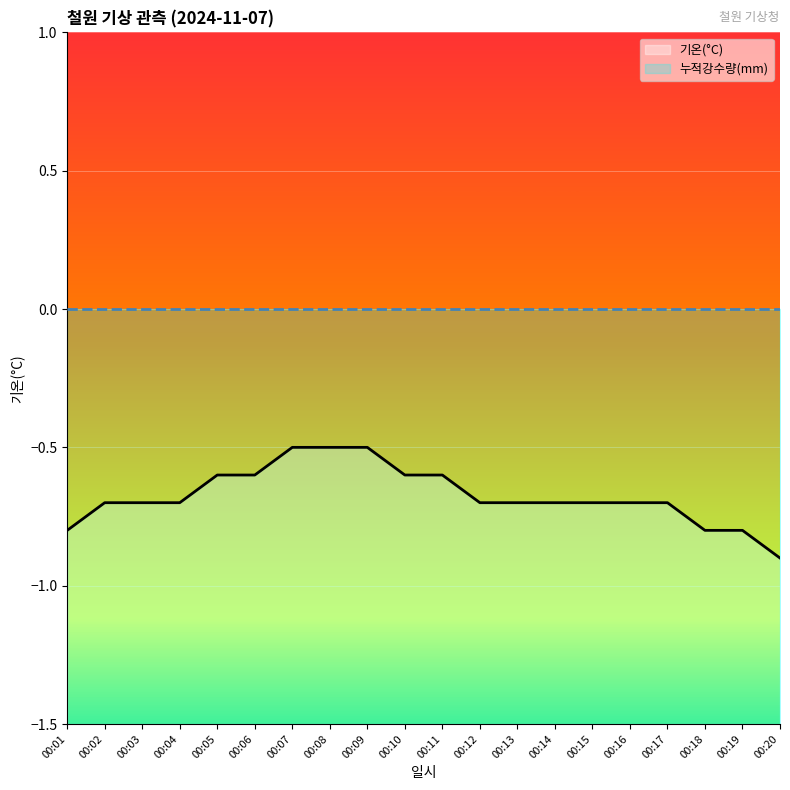

Rank the categories by value from lowest to highest.

00:20, 00:01, 00:18, 00:19, 00:02, 00:03, 00:04, 00:12, 00:13, 00:14, 00:15, 00:16, 00:17, 00:05, 00:06, 00:10, 00:11, 00:07, 00:08, 00:09